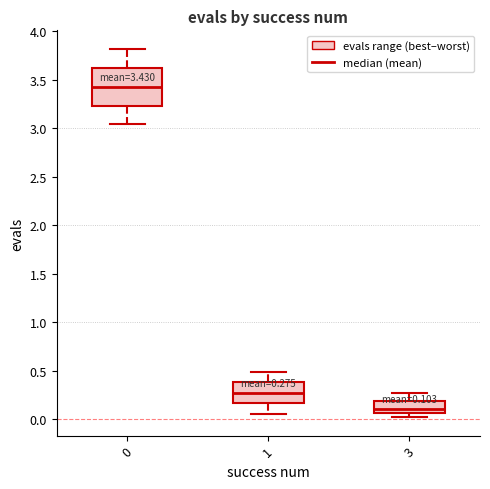

Comparing the boxes themselves (not the whiskers), which one is the tallest?

0